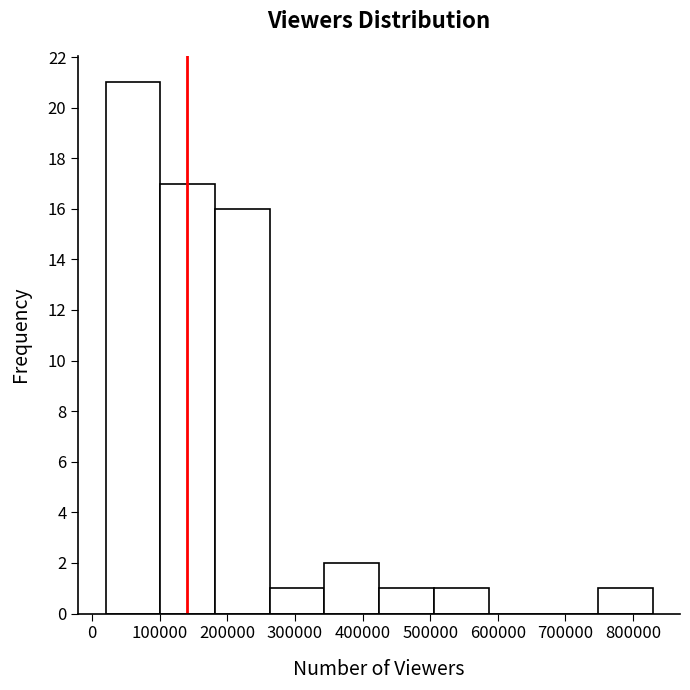

What is the height of the bar covering 180000 to 260000 on the x-axis? Neither the bar edges nor the heights are printed on the chart, so give them approximately, as read against the axes.

16